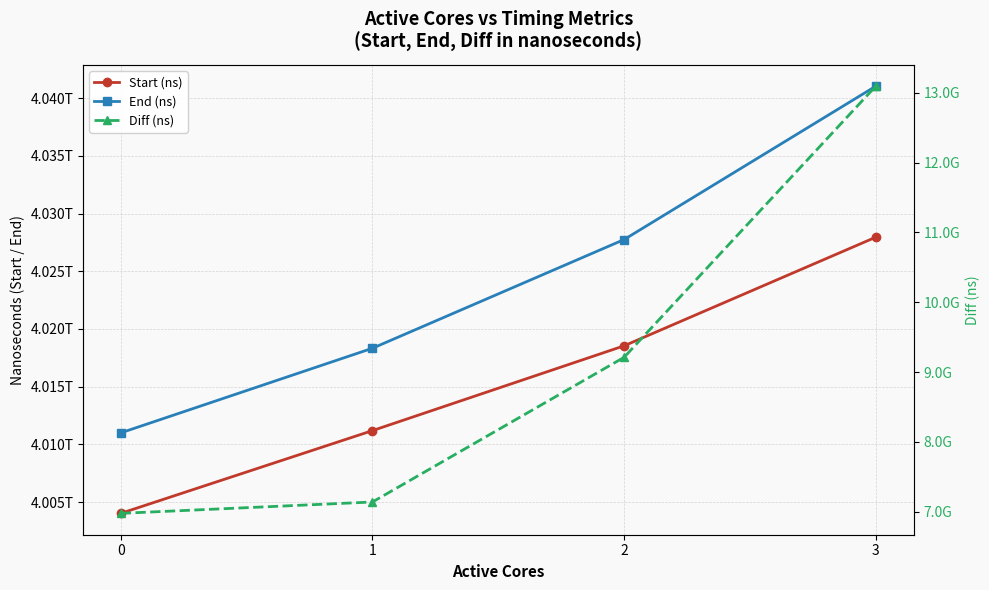

What are all the series names shown in the legend?

Start (ns), End (ns), Diff (ns)